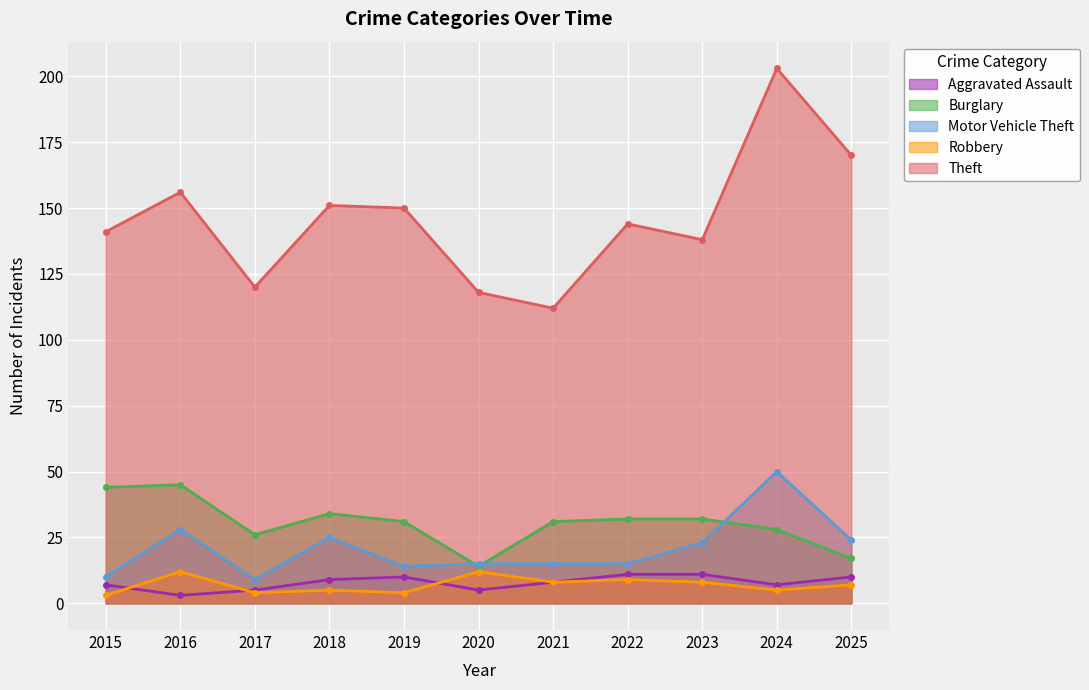

At which label does Motor Vehicle Theft first exceed 15?

2016